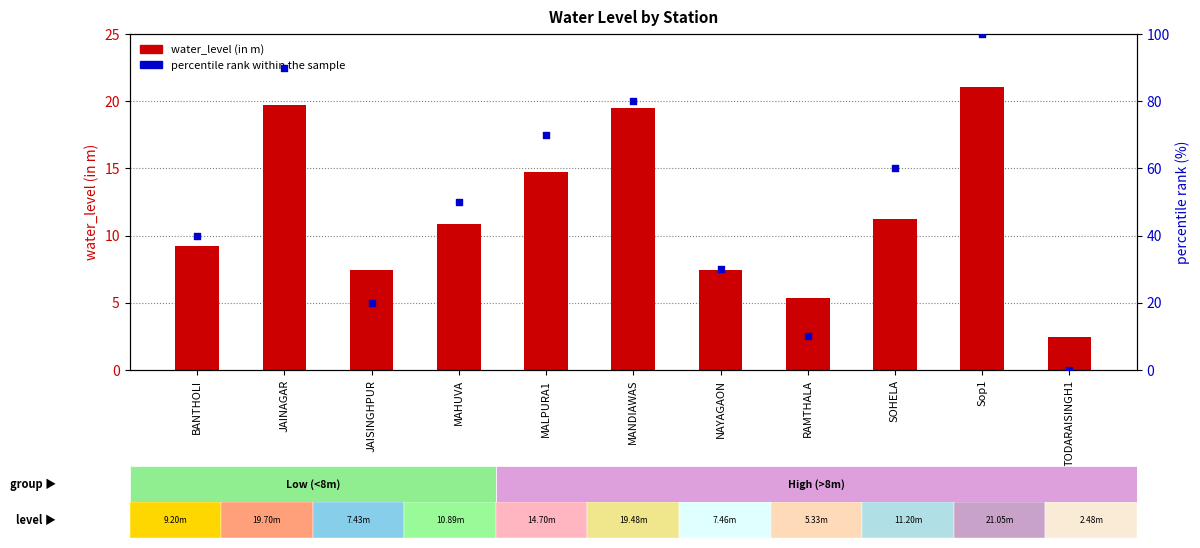

Is the value of water_level (in m) at TODARAISINGH1 greater than the value of percentile rank within the sample at RAMTHALA?

No